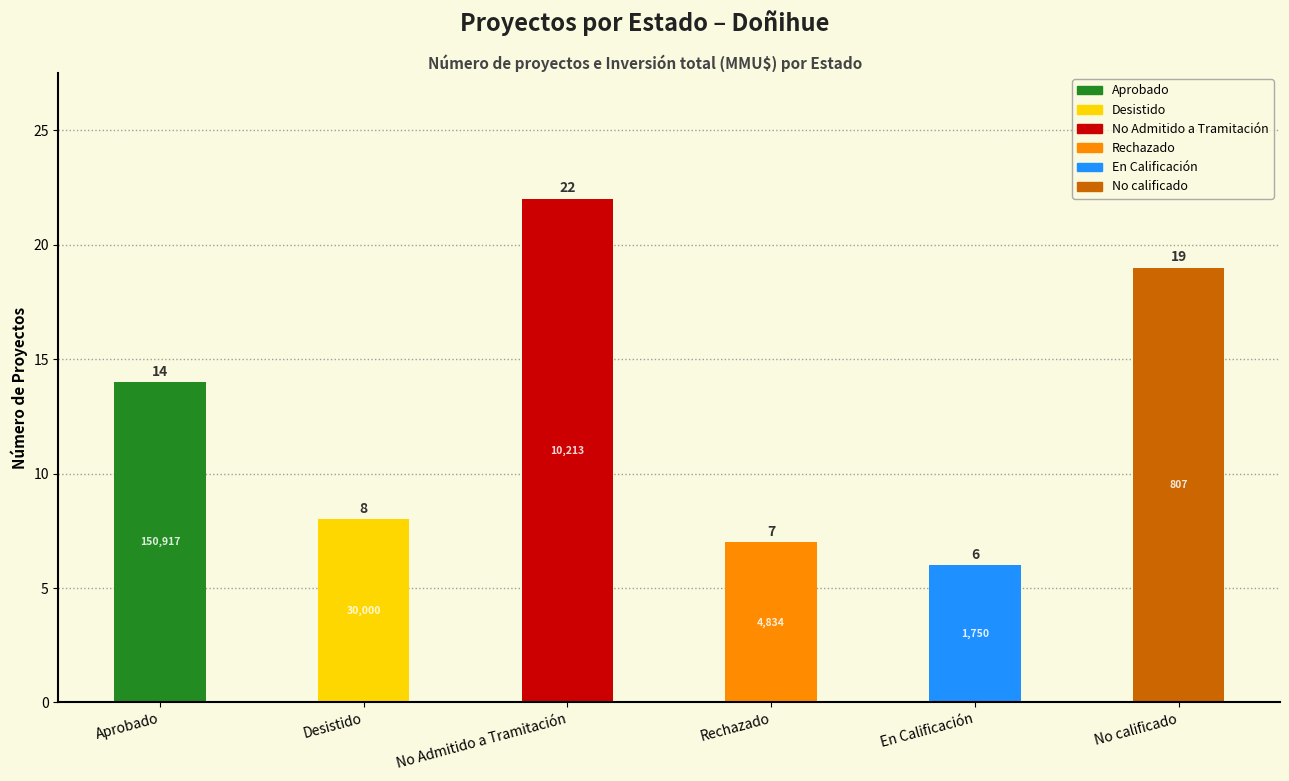

What is the change in value from No Admitido a Tramitación to En Calificación?

-16